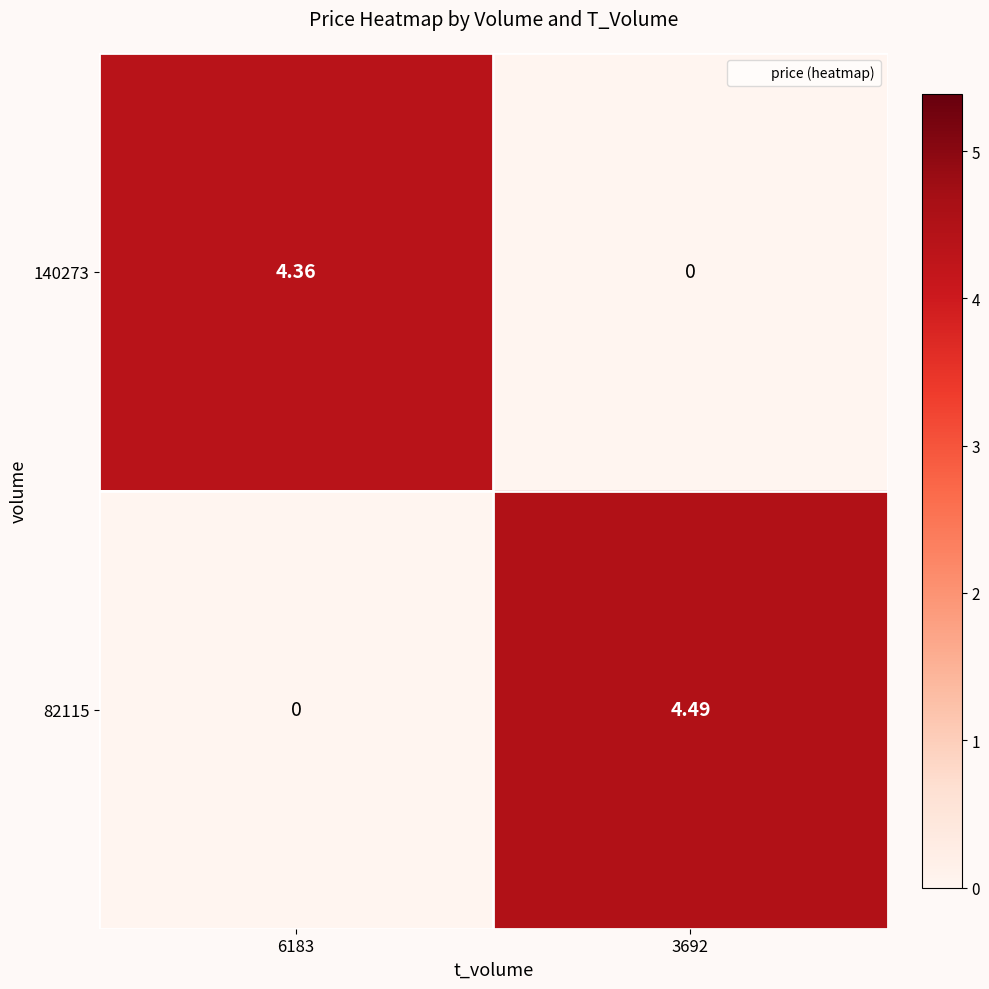

Is the value of 82115 at 3692 greater than the value of 140273 at 6183?

Yes